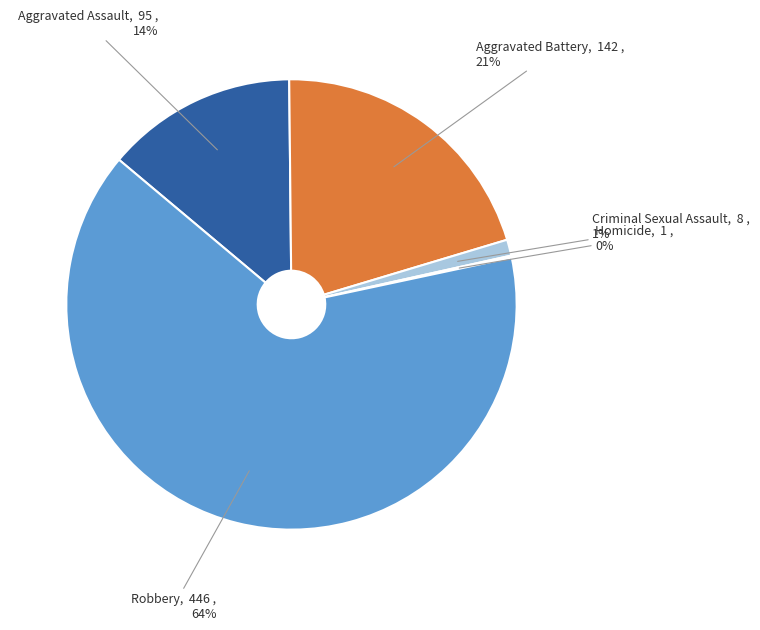

Does any single category account for the majority?

Yes